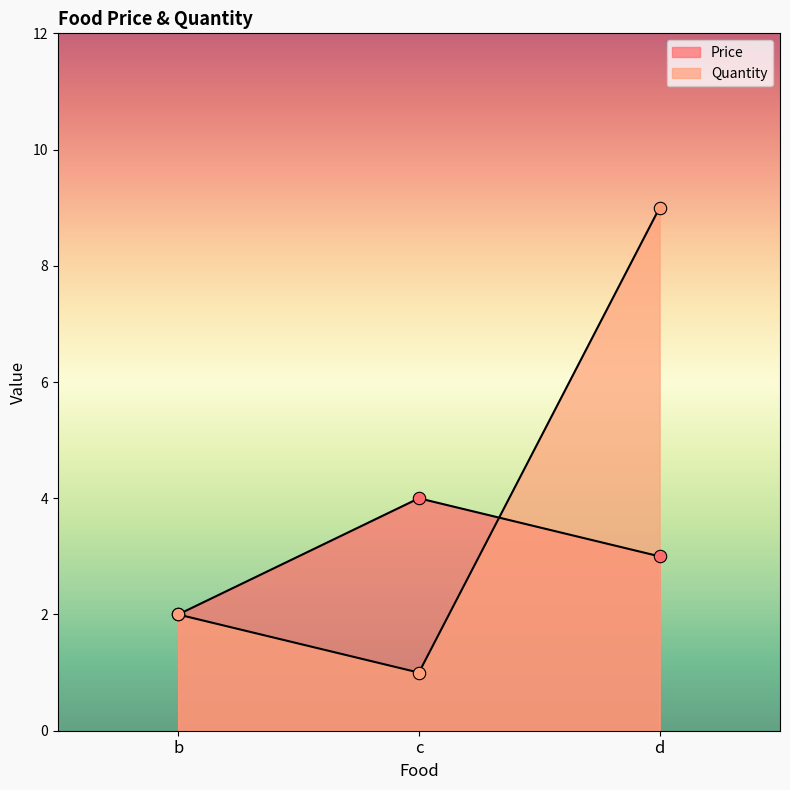

What are all the series names shown in the legend?

Price, Quantity